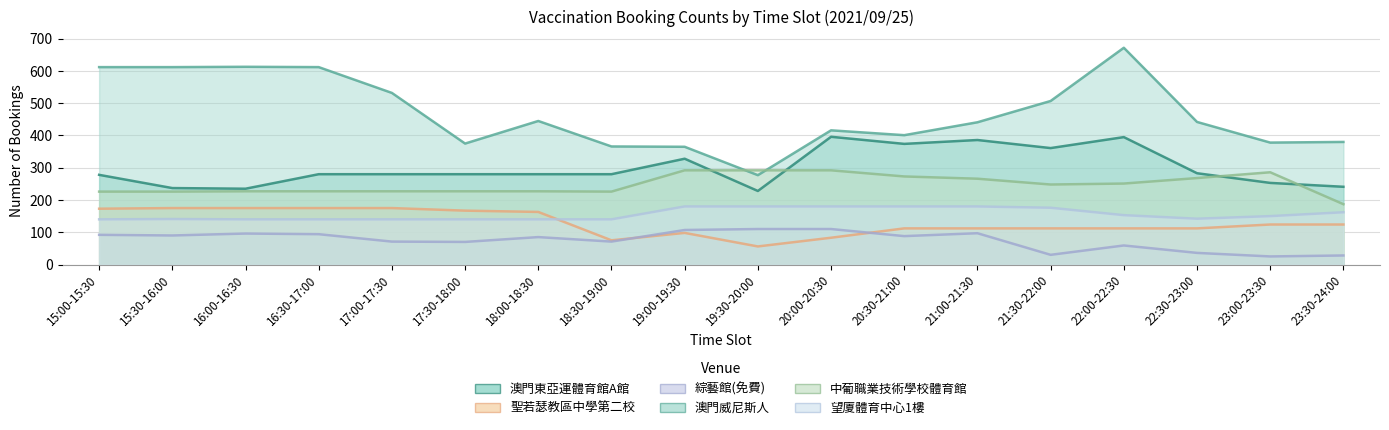

Rank the series by their maximum value, from lowest to highest.

綜藝館(免費), 聖若瑟教區中學第二校, 望廈體育中心1樓, 中葡職業技術學校體育館, 澳門東亞運體育館A館, 澳門威尼斯人